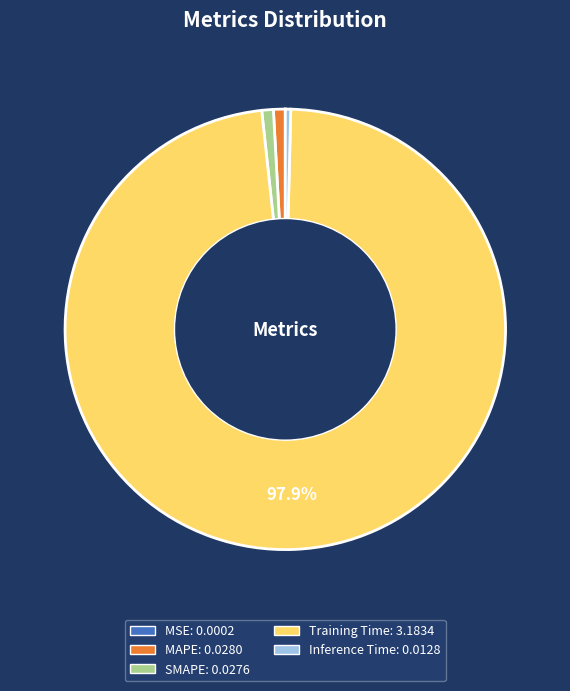

Which slice represents more than half of the pie?

Training Time